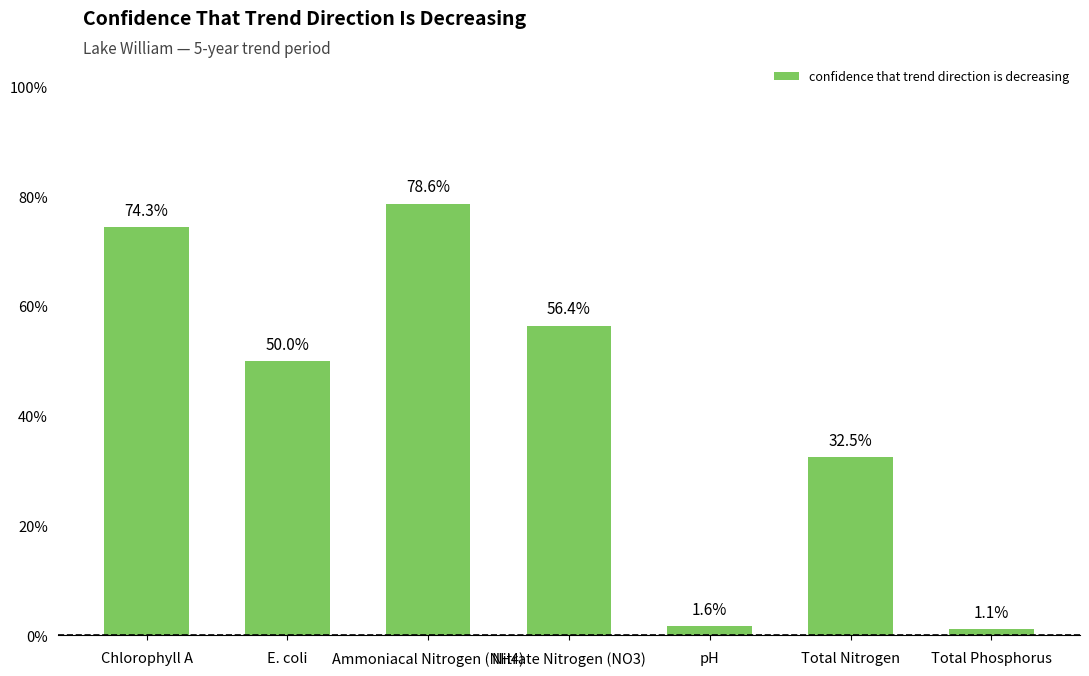

At which label is the value closest to 0?

Total Phosphorus